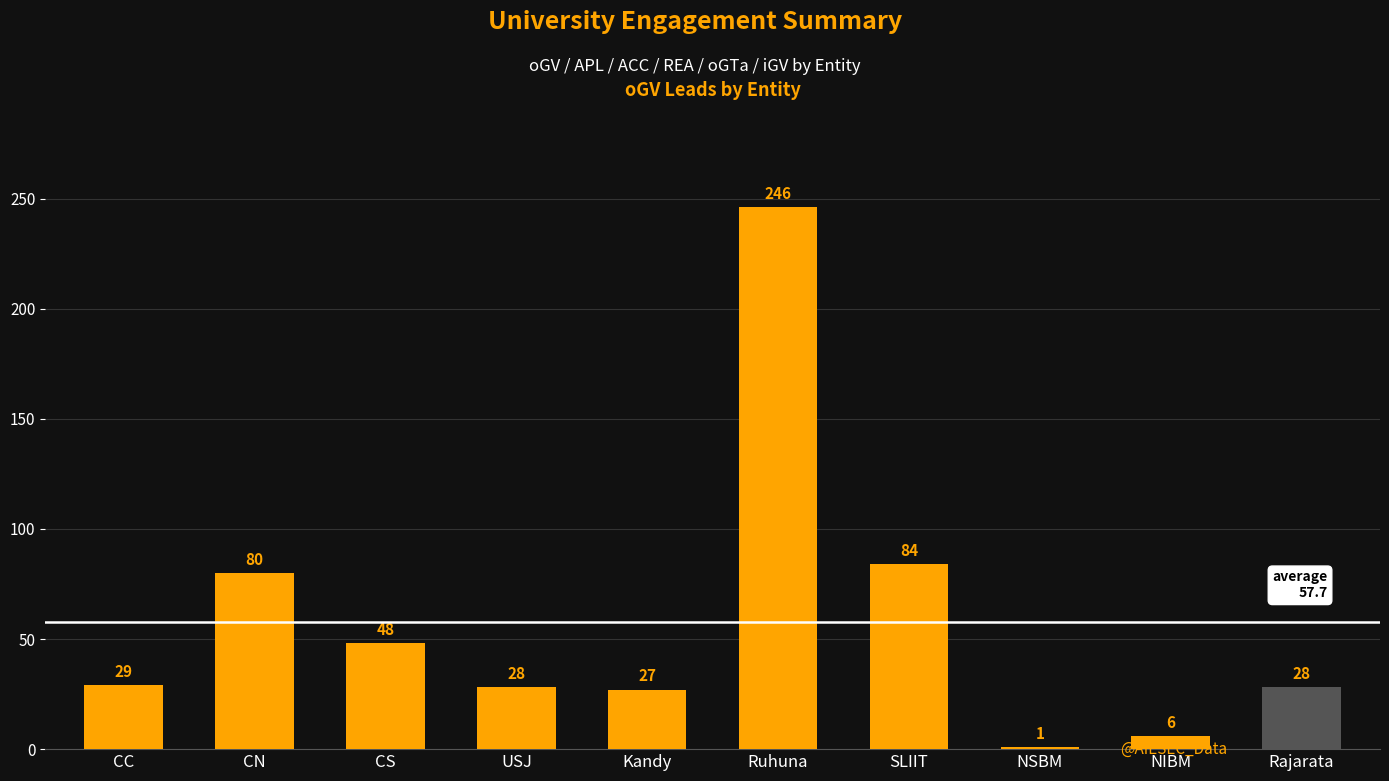

Reading left to right, transcribe all the data shown in this chart.

29	80	48	28	27	246	84	1	6	28